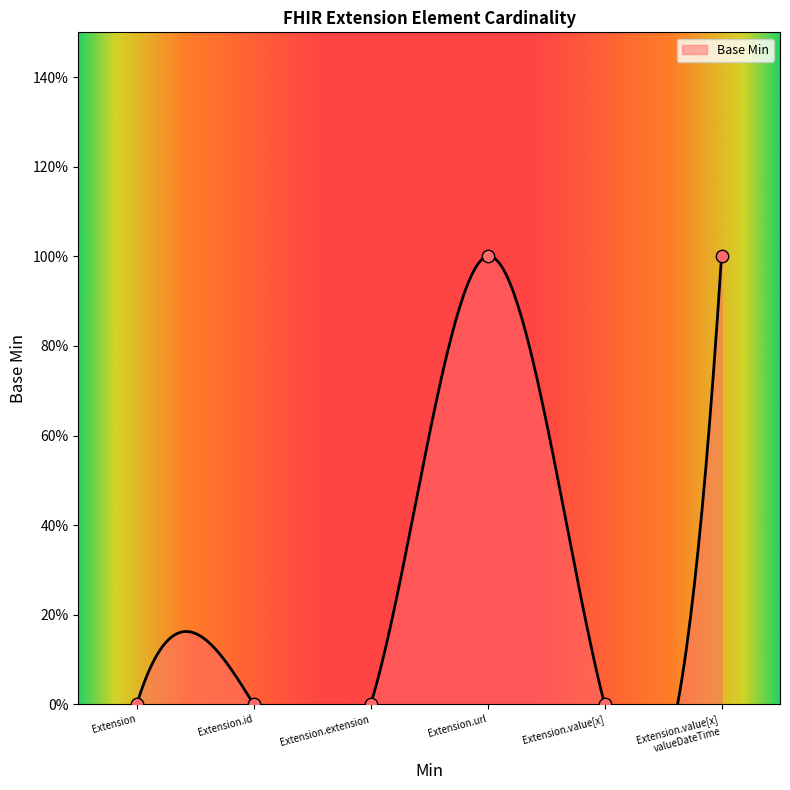

What is the change in value from Extension to Extension.url?

+1